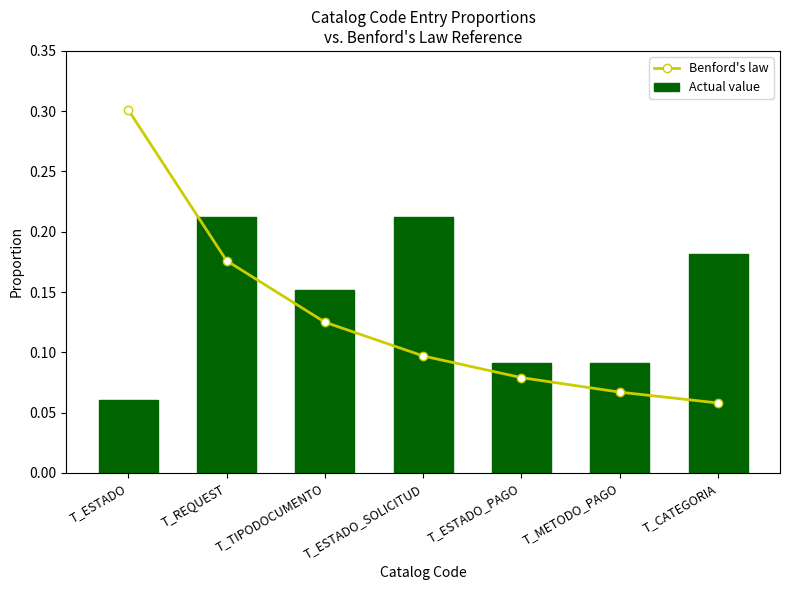

What is the label of the 6th bar from the left?

T_METODO_PAGO